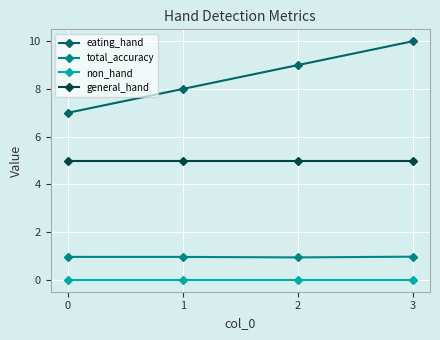

Rank the series at 3 from highest to lowest value.

eating_hand, general_hand, total_accuracy, non_hand